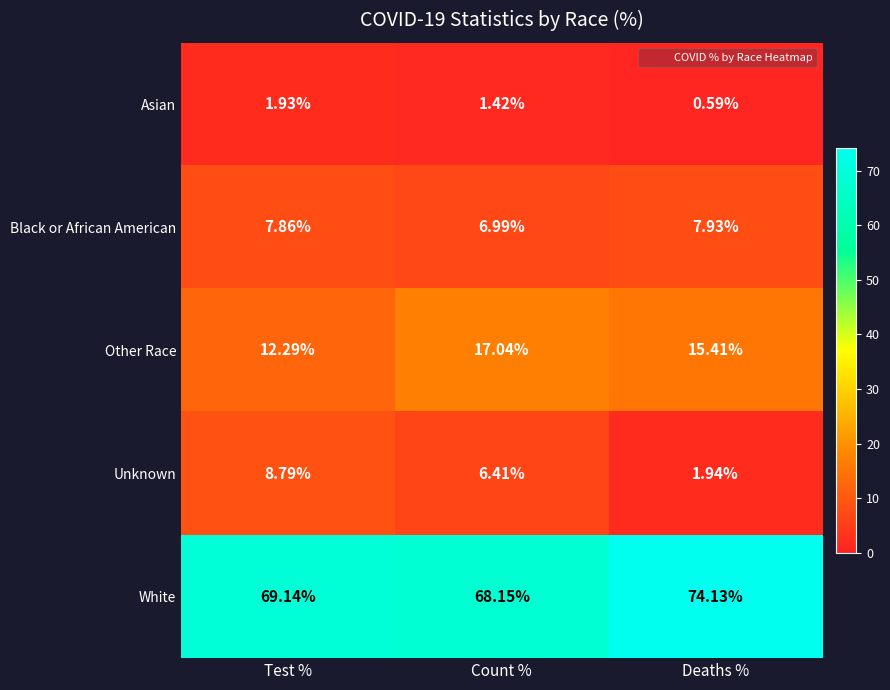

Where does the White series first go above 69?

Test %